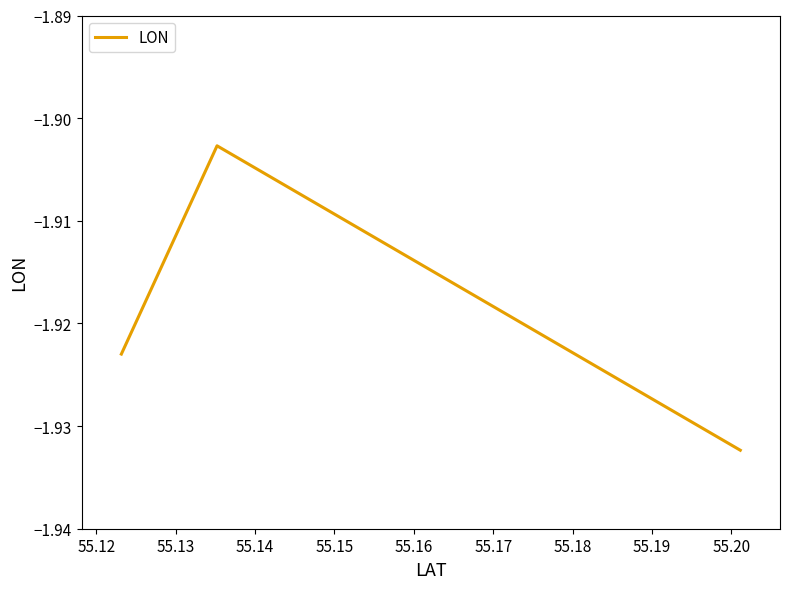

What is the sum of all values?

-5.8